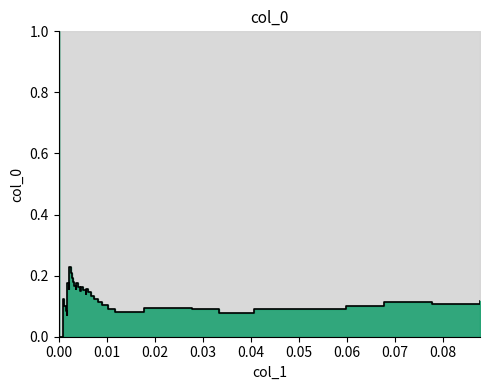

How many distinct data groups are displayed?

1